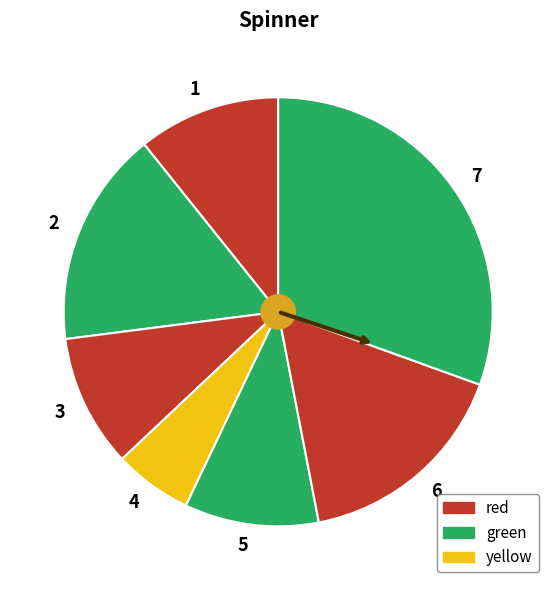

What is the largest slice in the pie chart?

7